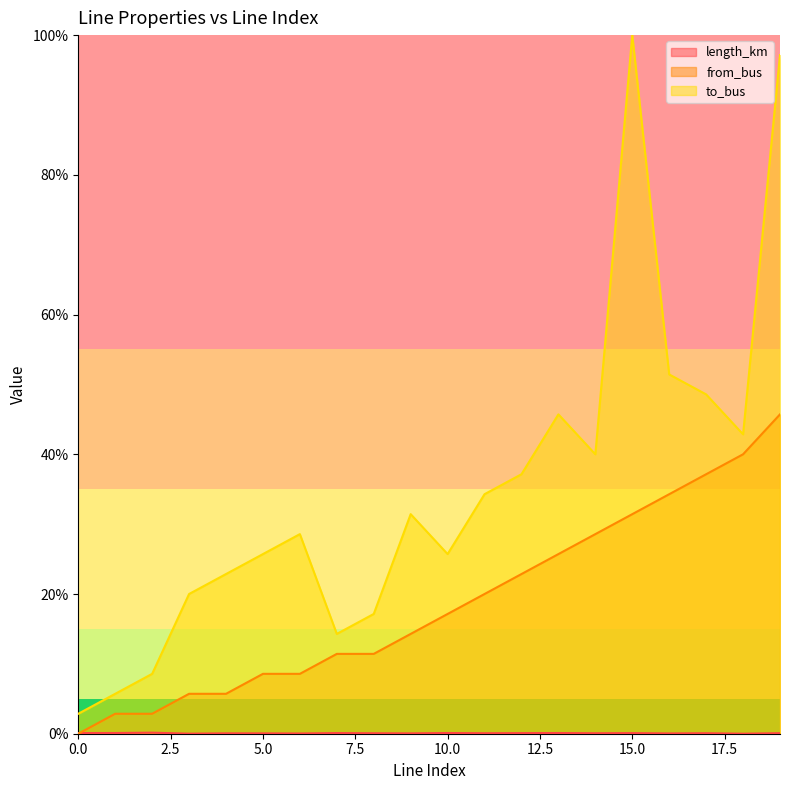

What is the value of the to_bus point at the 9th from the left?

17.1